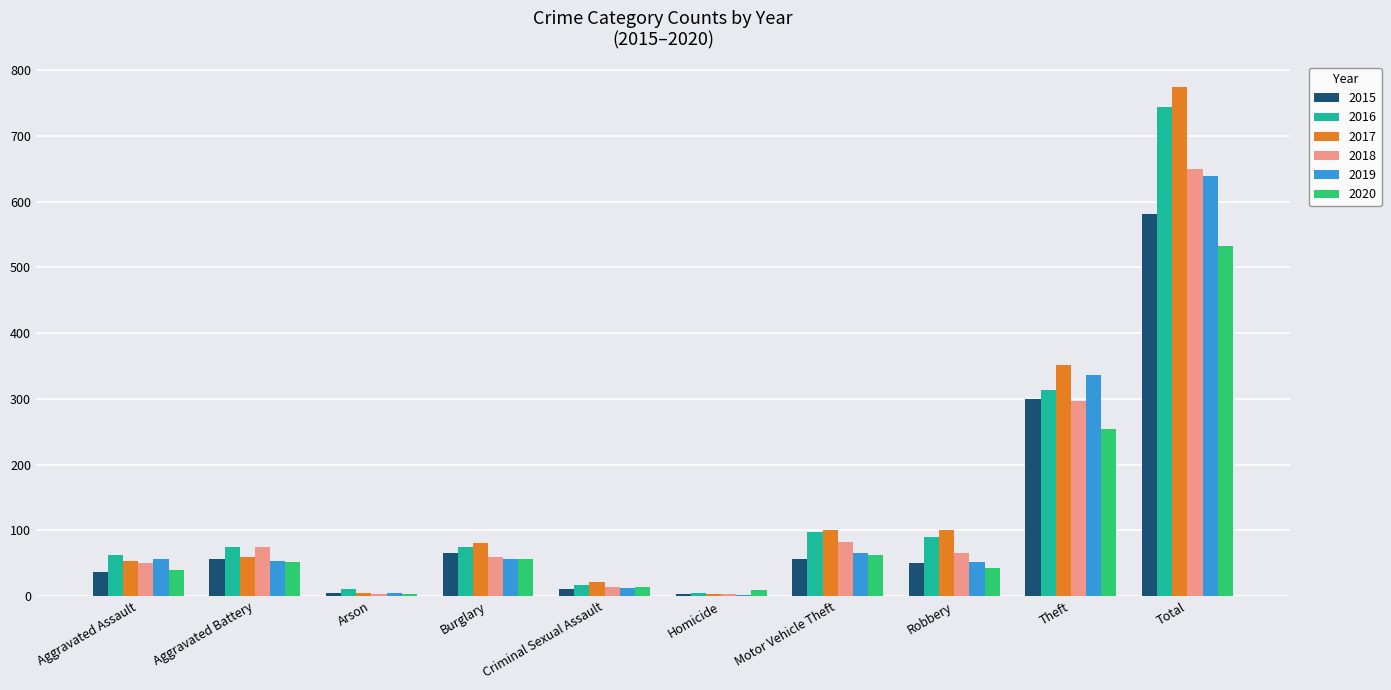

What is the total value across all series at Robbery?

401